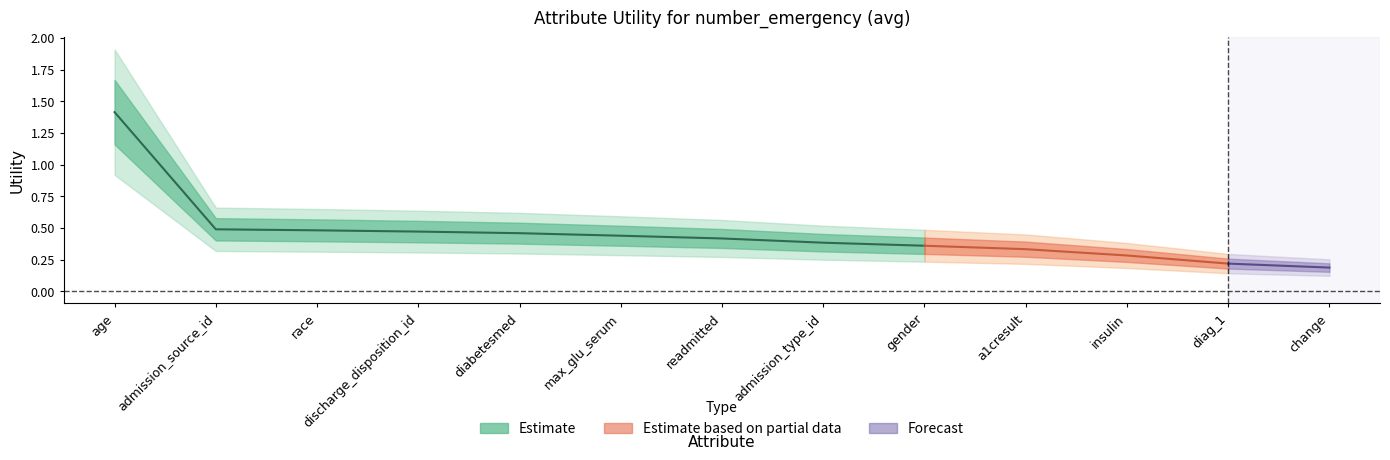

What is the change in value from admission_source_id to admission_type_id?

-0.1